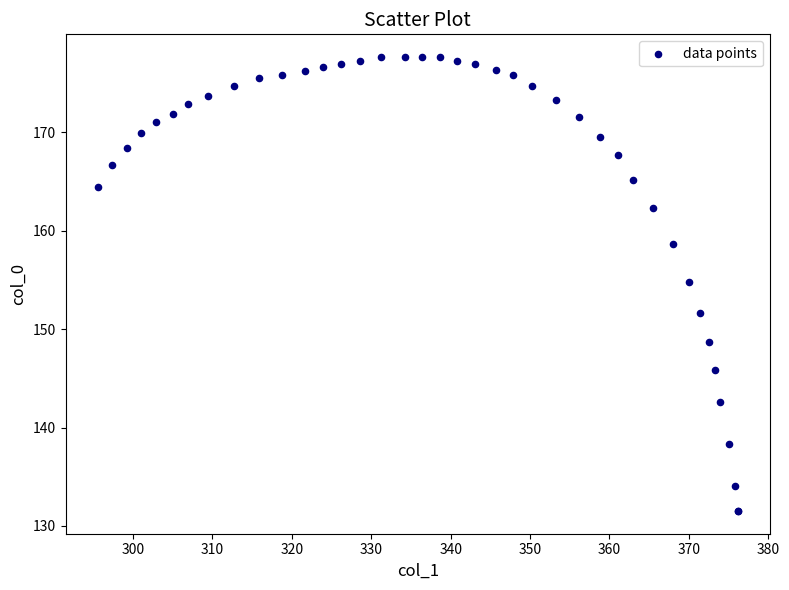

What Y value in the scatter plot is closest to 154?

154.8